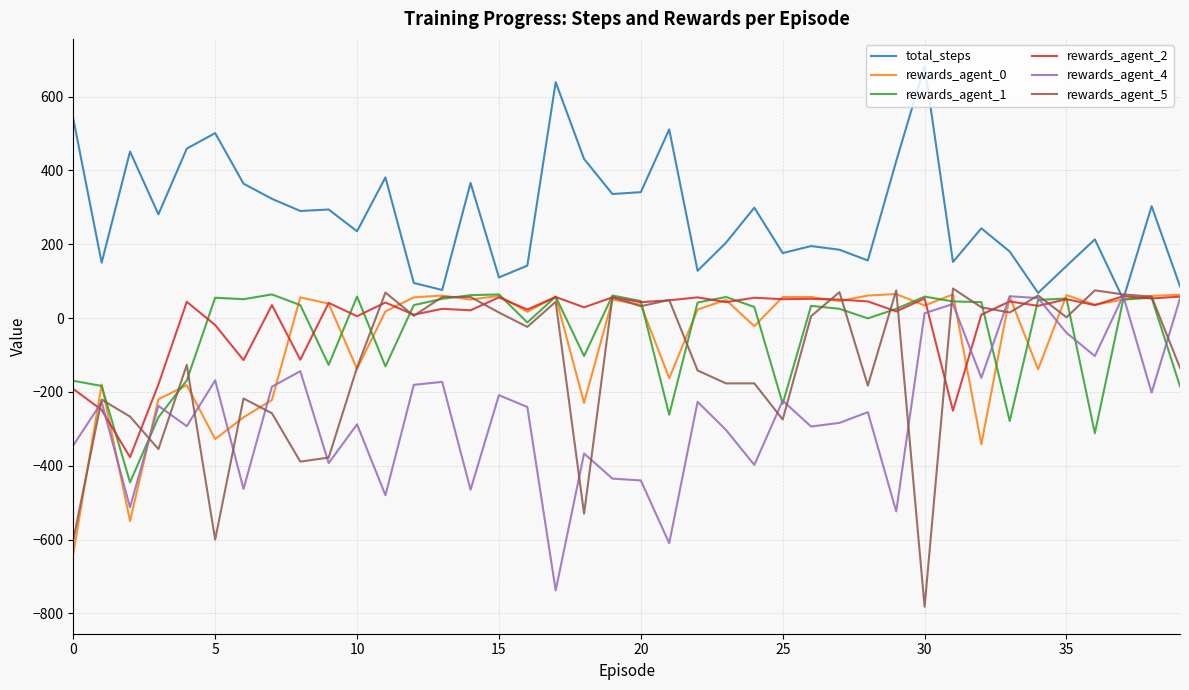

True or false: rewards_agent_5 has more than 1 points higher than both neighbors.

True